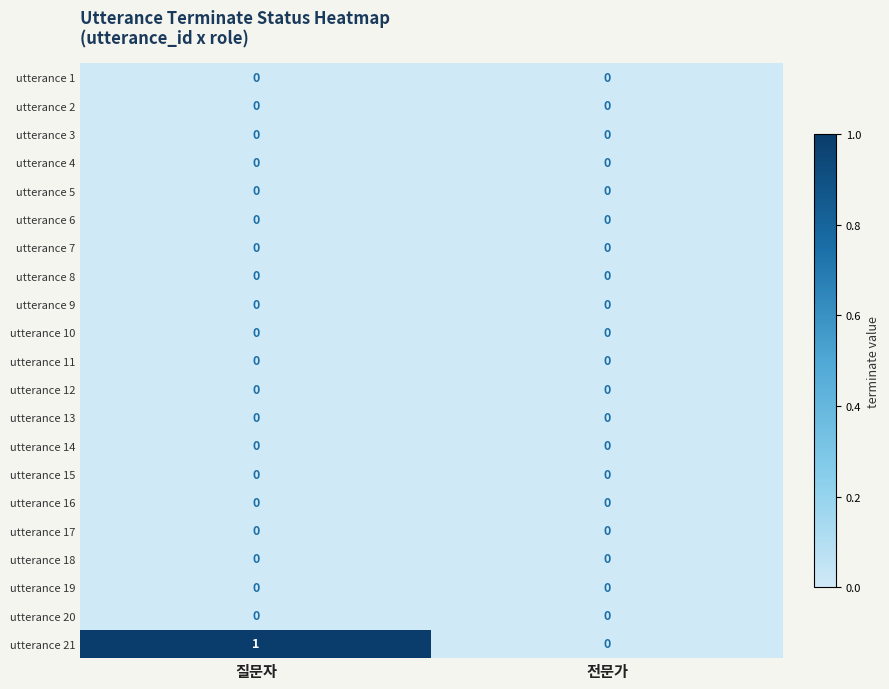

Which series has the largest total across all categories?

utterance 21